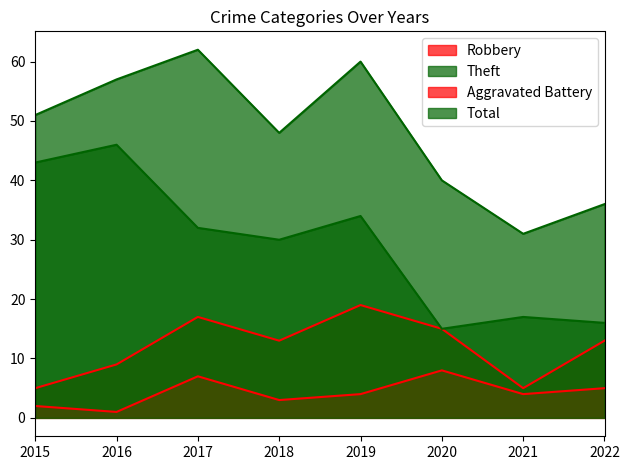

At which category is the sum across all series the highest?

2017